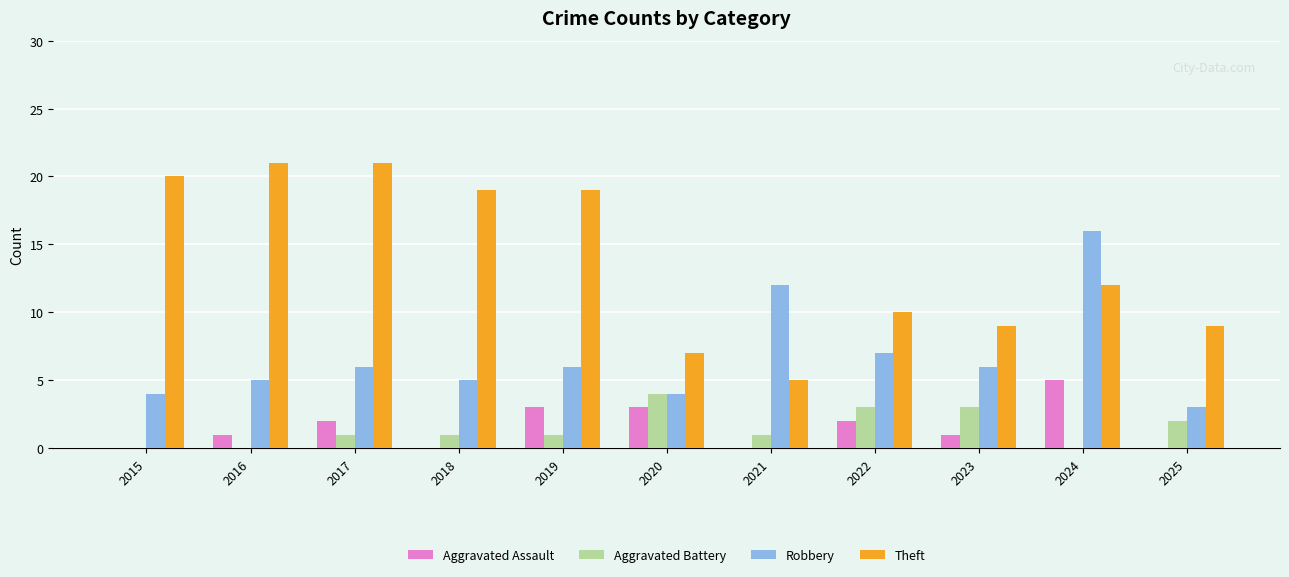

At which label is Aggravated Battery closest to 2?

2025